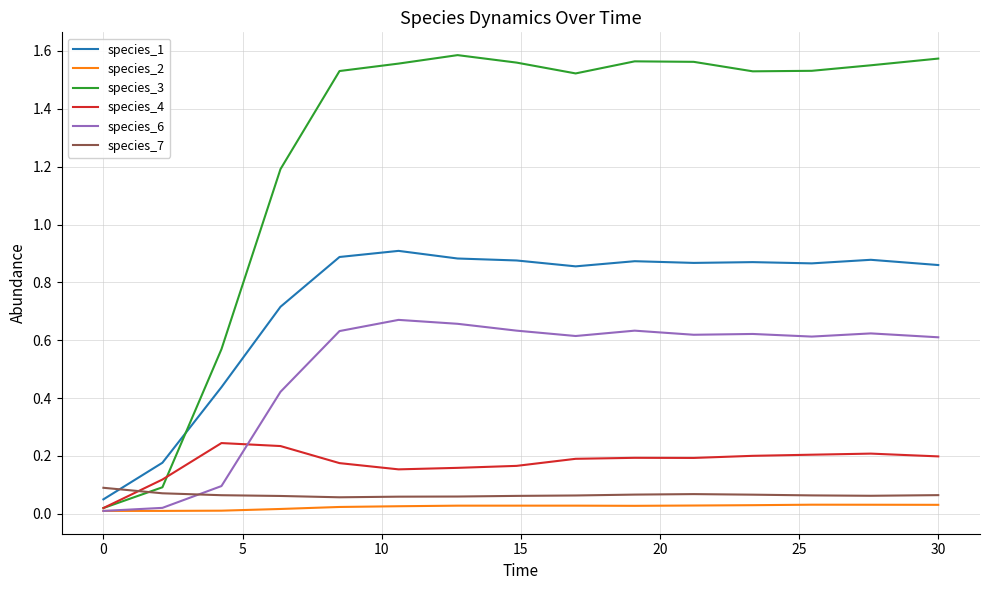

True or false: species_6 has more than 1 points higher than both neighbors.

True